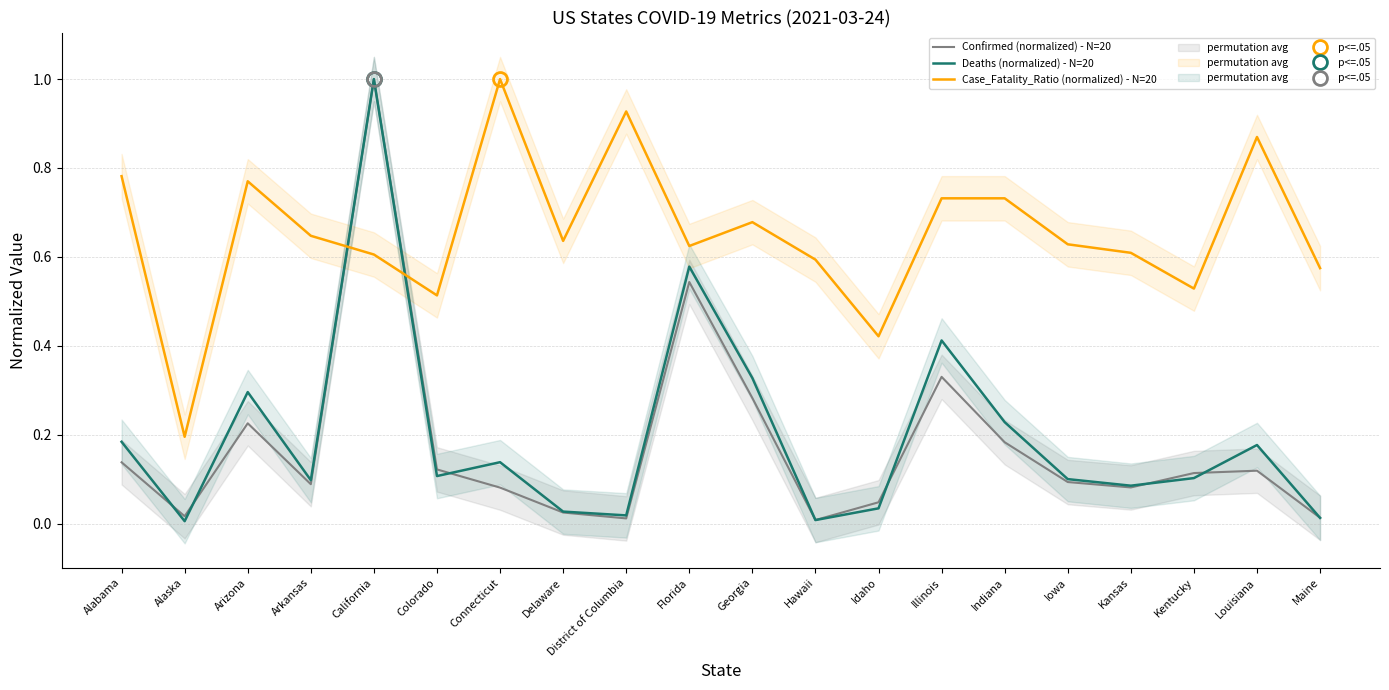

Reading left to right, list all the values displayed in this chart.

Confirmed (normalized) - N=20: Alabama=0.1	Alaska=0.0	Arizona=0.2	Arkansas=0.1	California=1.0	Colorado=0.1	Connecticut=0.1	Delaware=0.0	District of Columbia=0.0	Florida=0.5	Georgia=0.3	Hawaii=0.0	Idaho=0.0	Illinois=0.3	Indiana=0.2	Iowa=0.1	Kansas=0.1	Kentucky=0.1	Louisiana=0.1	Maine=0.0
Deaths (normalized) - N=20: Alabama=0.2	Alaska=0.0	Arizona=0.3	Arkansas=0.1	California=1.0	Colorado=0.1	Connecticut=0.1	Delaware=0.0	District of Columbia=0.0	Florida=0.6	Georgia=0.3	Hawaii=0.0	Idaho=0.0	Illinois=0.4	Indiana=0.2	Iowa=0.1	Kansas=0.1	Kentucky=0.1	Louisiana=0.2	Maine=0.0
Case_Fatality_Ratio (normalized) - N=20: Alabama=0.8	Alaska=0.2	Arizona=0.8	Arkansas=0.6	California=0.6	Colorado=0.5	Connecticut=1.0	Delaware=0.6	District of Columbia=0.9	Florida=0.6	Georgia=0.7	Hawaii=0.6	Idaho=0.4	Illinois=0.7	Indiana=0.7	Iowa=0.6	Kansas=0.6	Kentucky=0.5	Louisiana=0.9	Maine=0.6